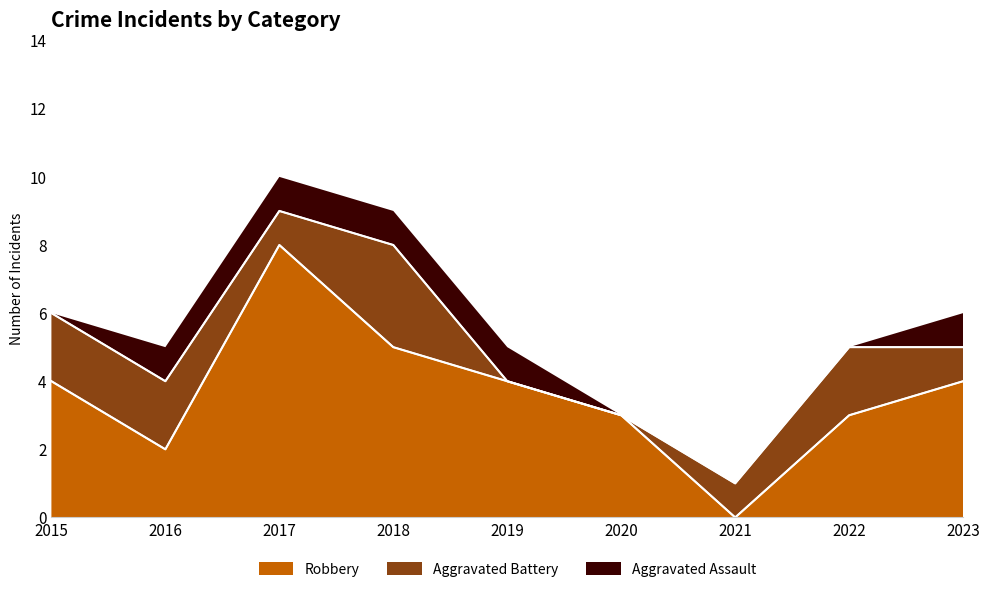

How many data points in Robbery are less than 4?

4